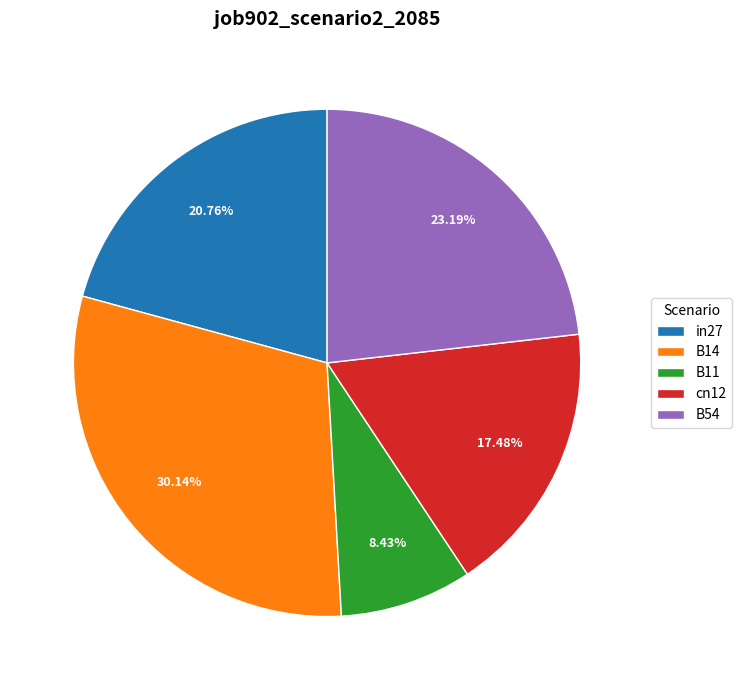

Does B11 represent more than half of the total?

No